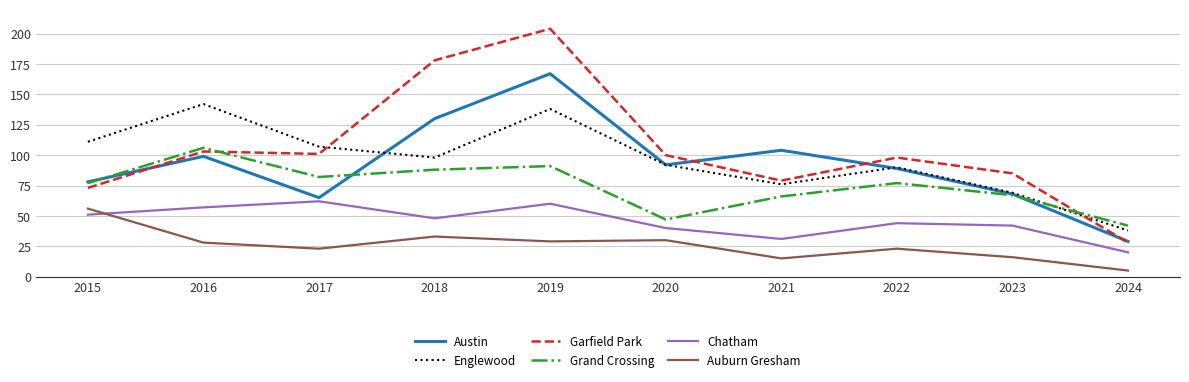

How many series are shown in this chart?

6